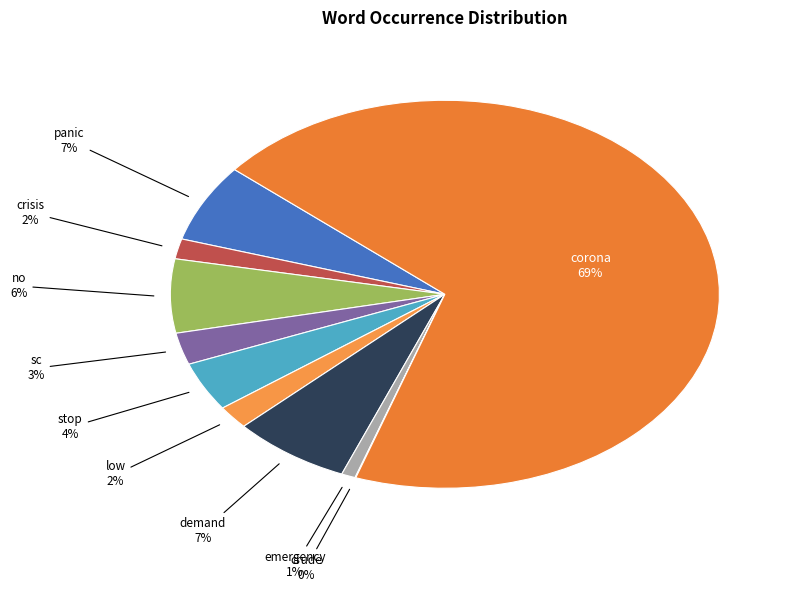

What is the largest slice in the pie chart?

corona